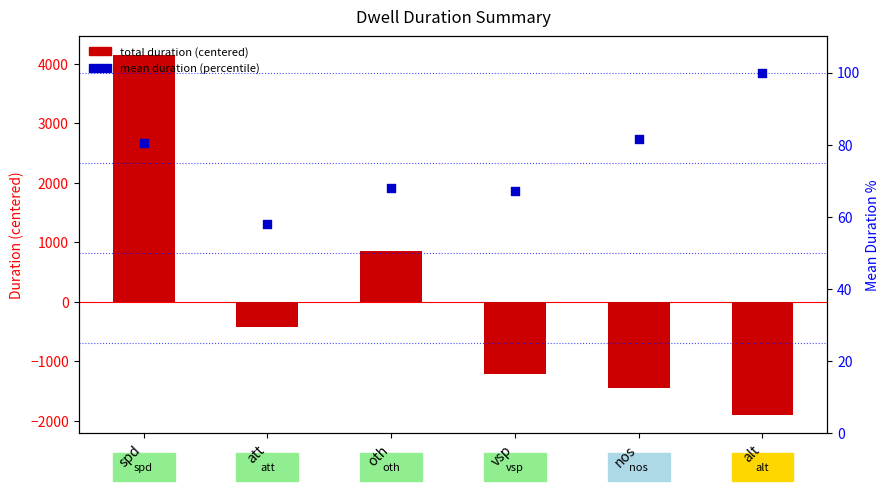

At which category is the sum across all series the highest?

spd